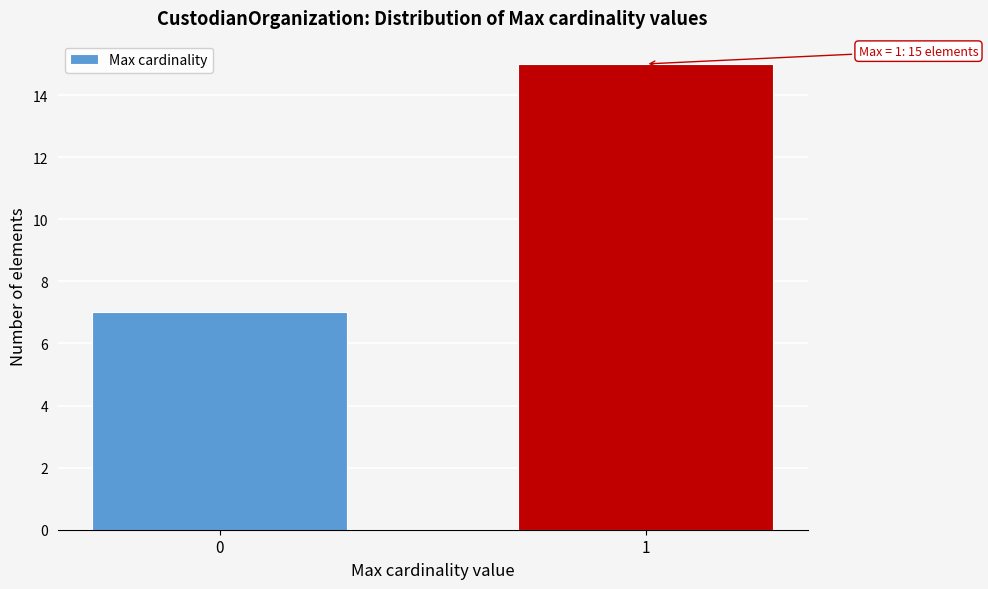

Reading left to right, list all the values displayed in this chart.

0=7	1=15